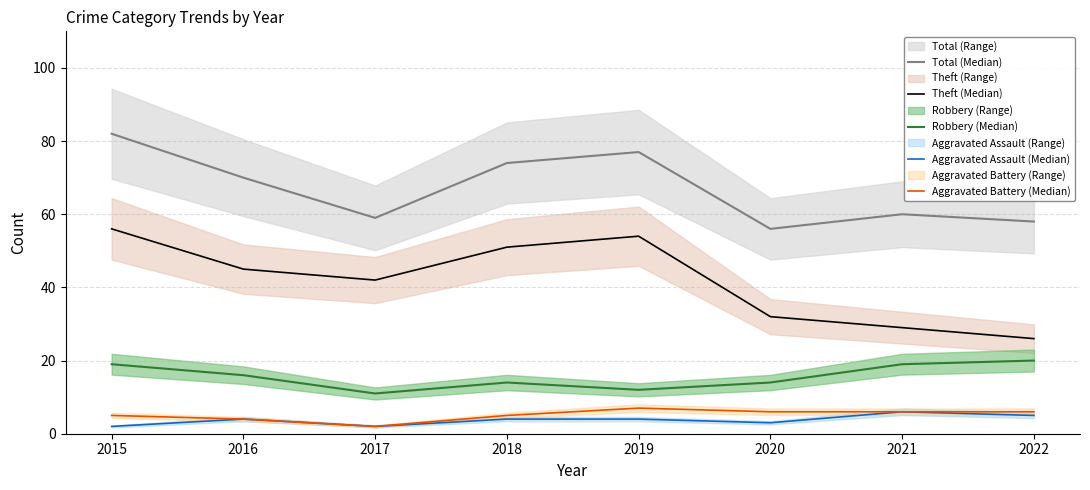

How many data points does each series have?

8